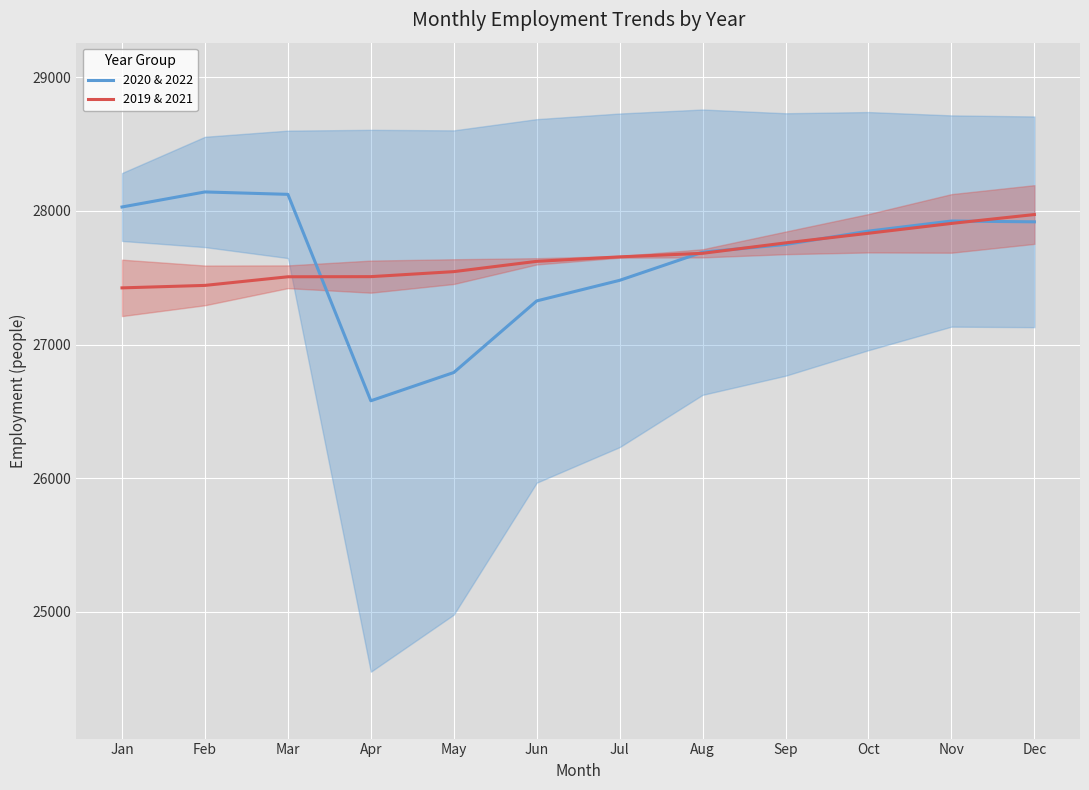

Rank the categories by 2020 & 2022 value from lowest to highest.

Apr, May, Jun, Jul, Aug, Sep, Oct, Dec, Nov, Jan, Mar, Feb